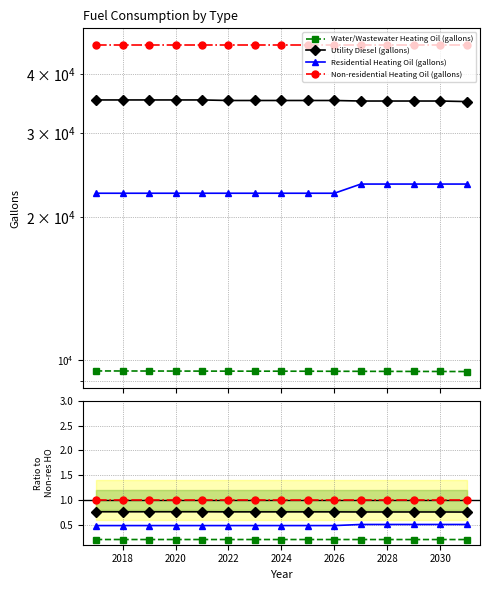

Is the value of Water/Wastewater Heating Oil (gallons) at 9 greater than the value of Non-residential Heating Oil (gallons) at 2028?

No